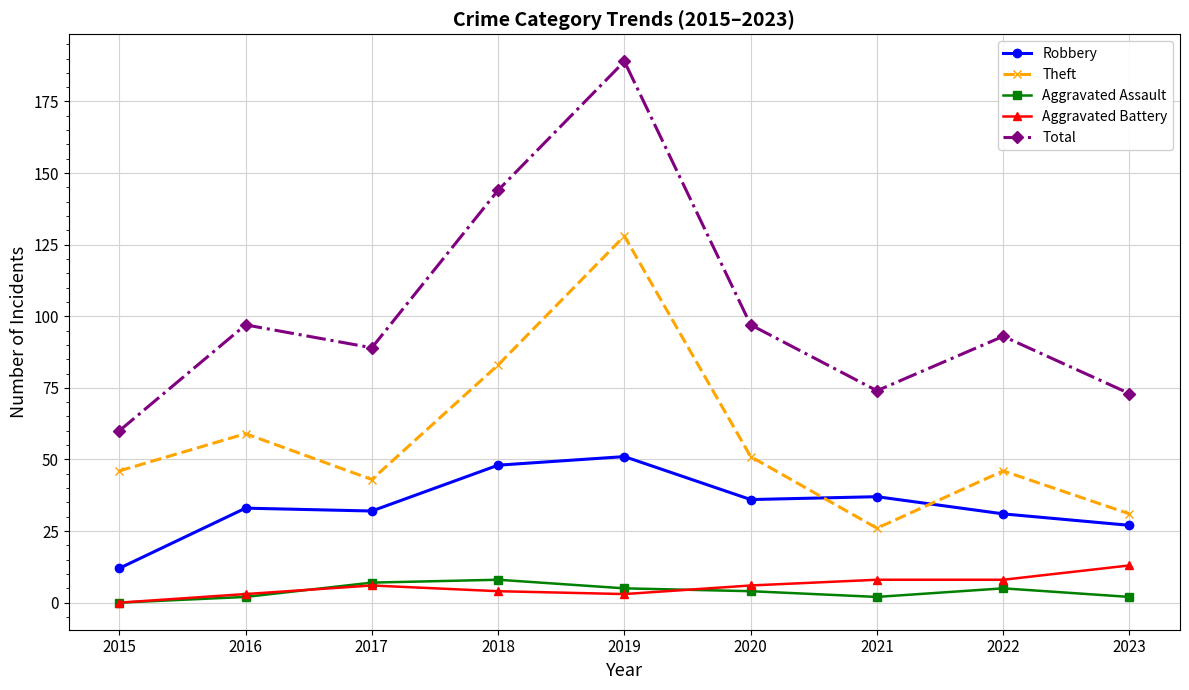

What is the value of the Robbery point at the 5th from the left?

51